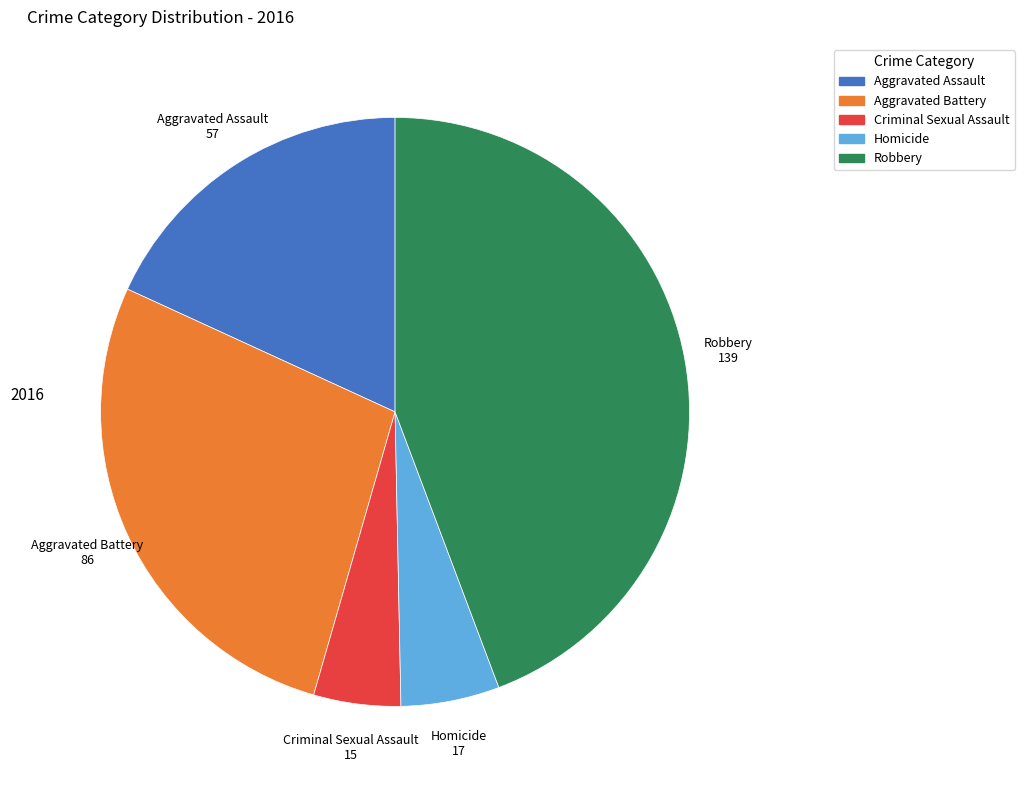

What is the smallest slice in the pie chart?

Criminal Sexual Assault